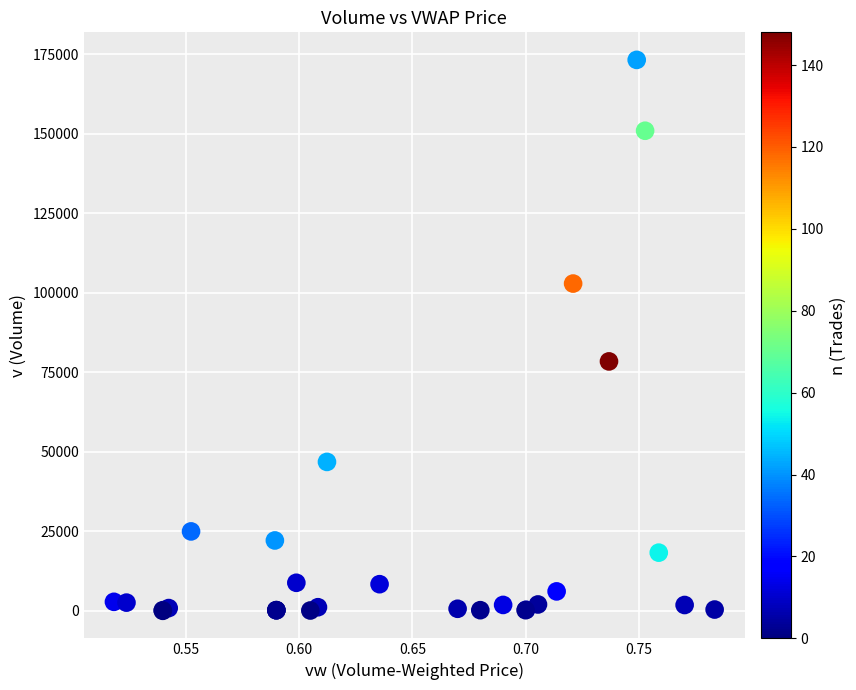

What Y value in the scatter plot is closest to 86625?

78432